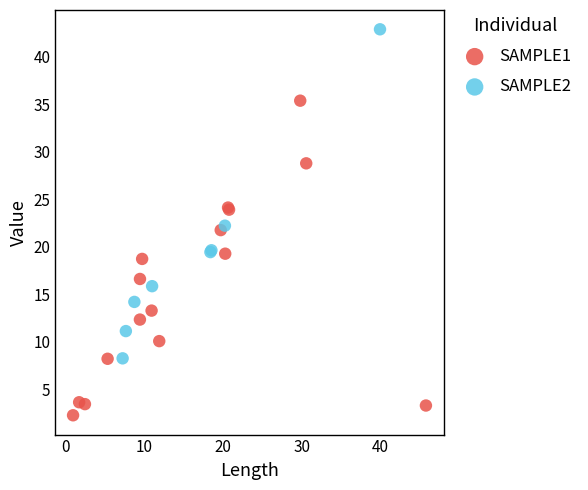

Which series contains the highest Y value?

SAMPLE2